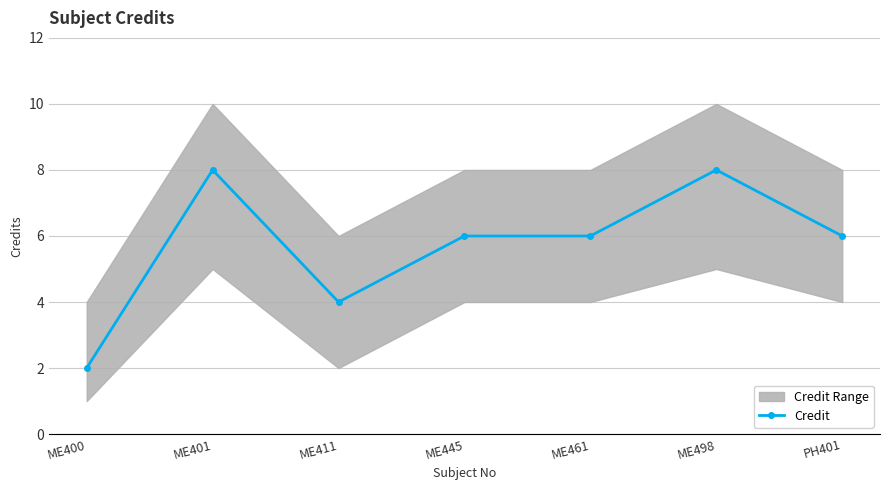

Is it true that the value at ME445 is 10?

False